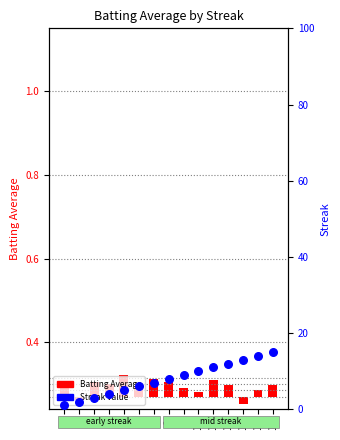

Is the value of Streak at 7 greater than the value of Batting Average at 11?

Yes